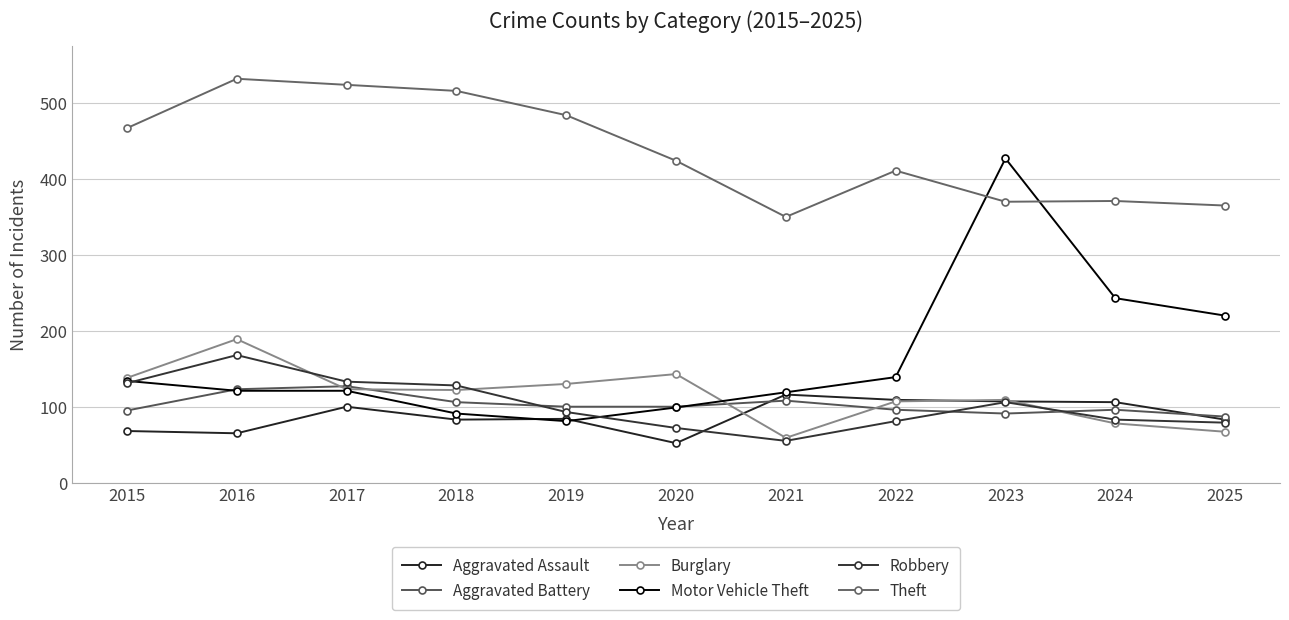

Count the number of data series in this chart.

6